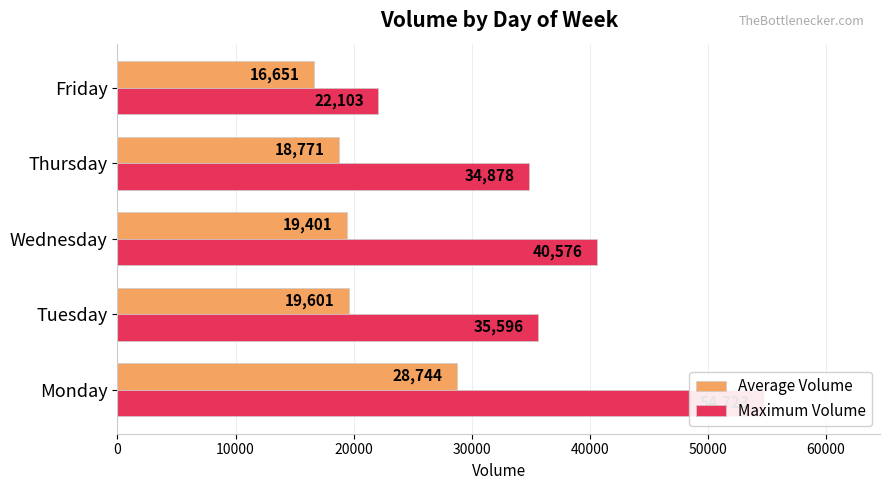

How many bars are there in total?

10